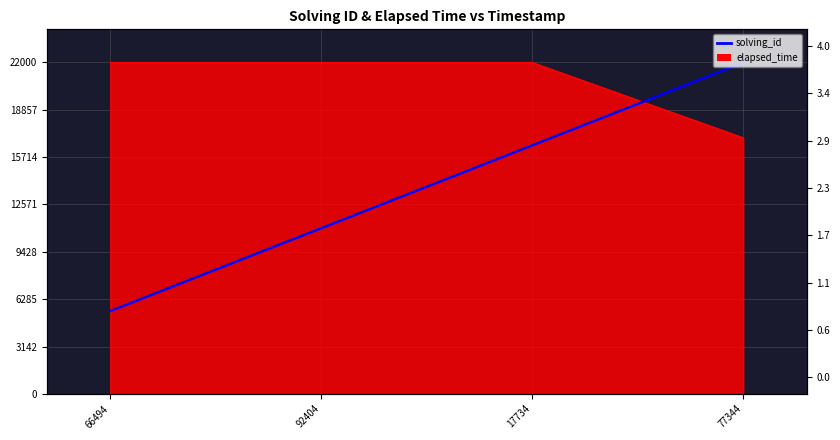

What position from the left is 77344?

4